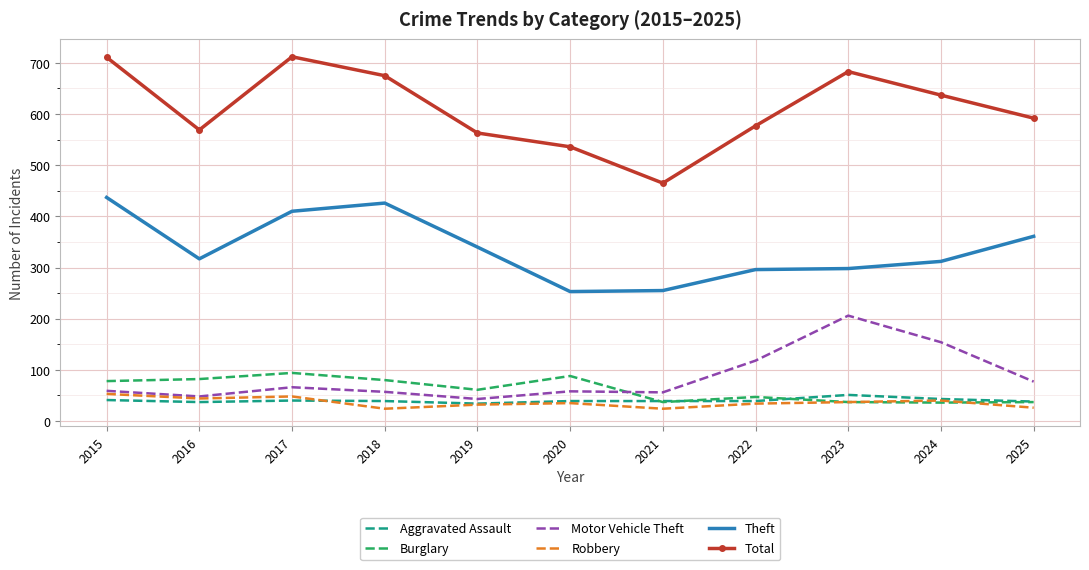

Between 2019 and 2024, which series saw the biggest shift?

Motor Vehicle Theft